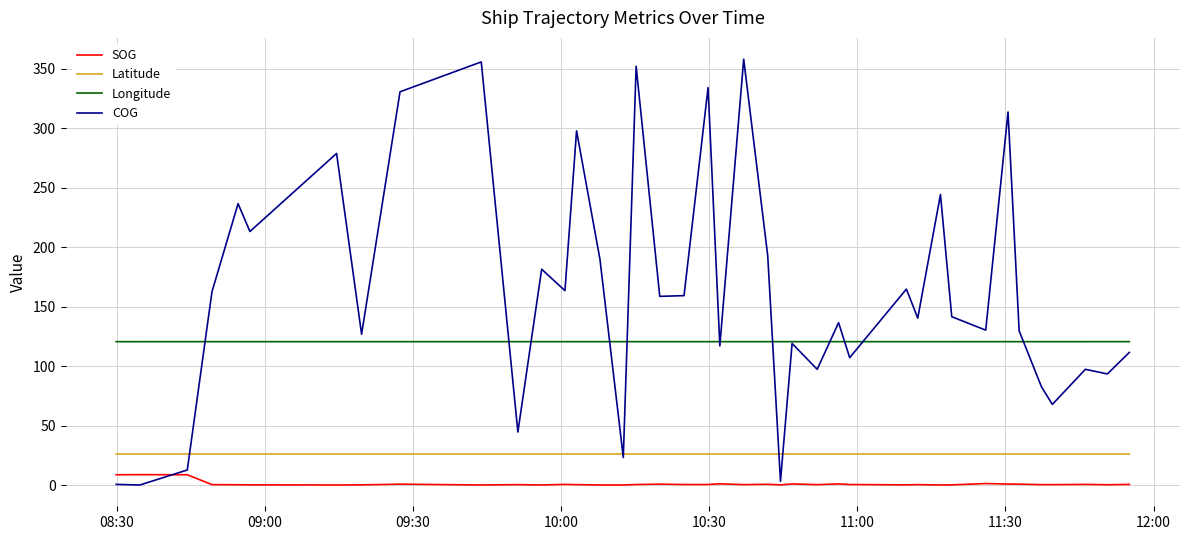

True or false: Longitude and Latitude intersect in this chart.

False